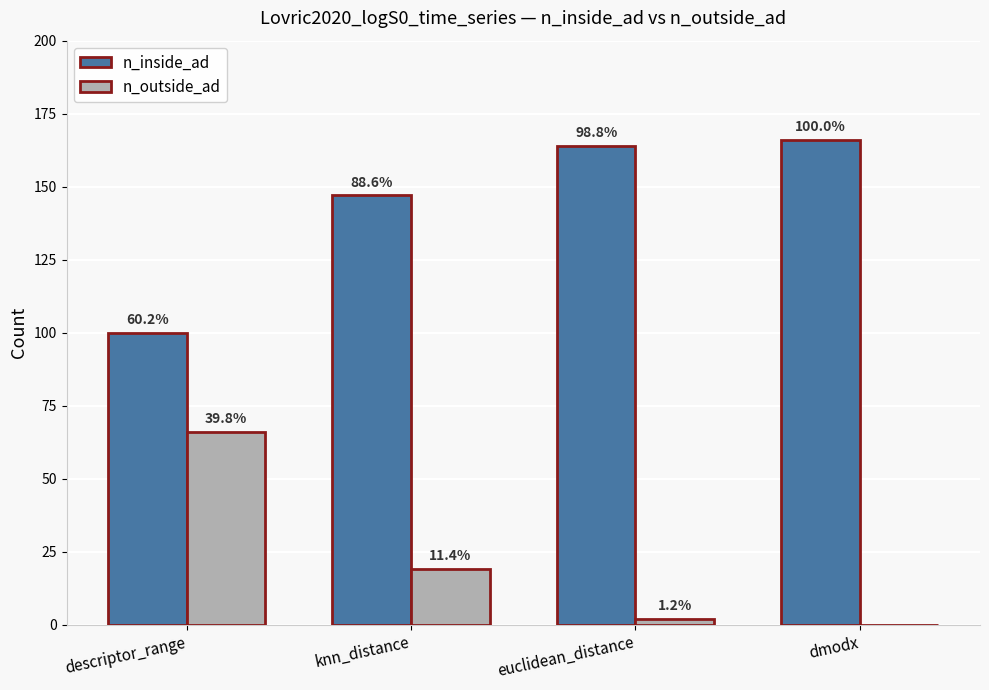

How many groups of bars are there?

4